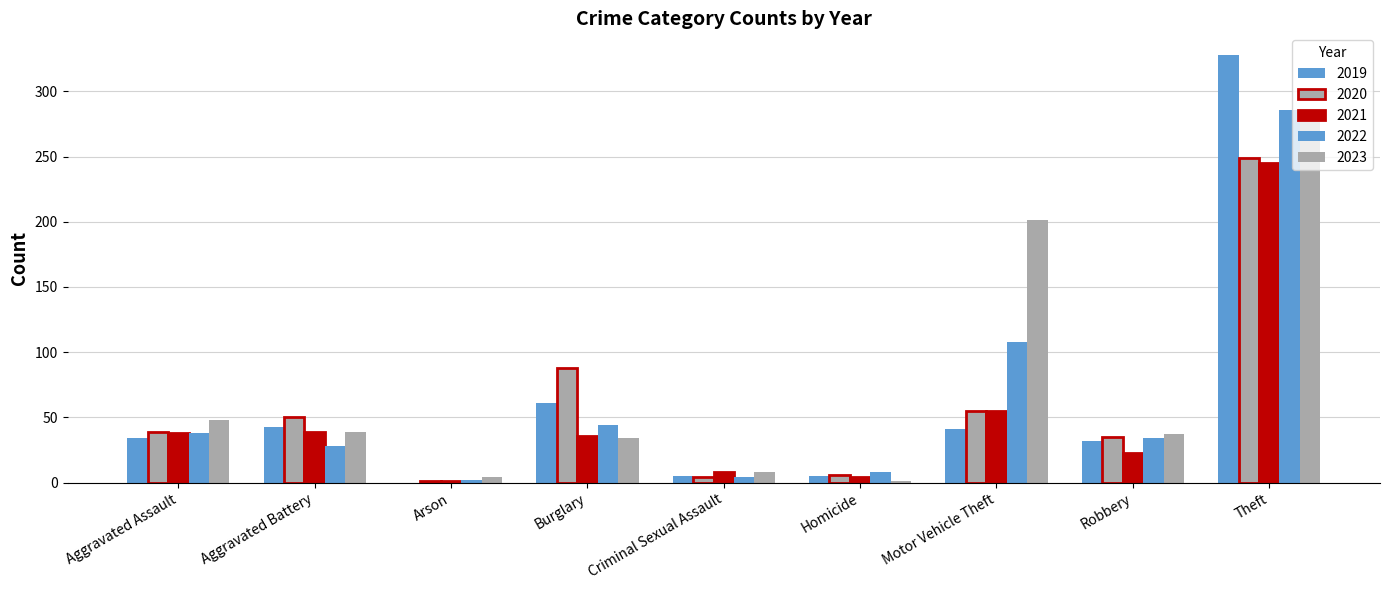

True or false: 2021 has a value of 16 at Aggravated Battery.

False